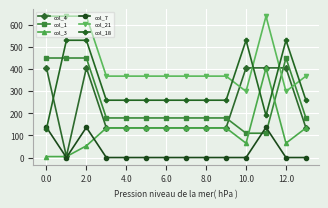

Reading left to right, list all the values displayed in this chart.

col_4: 404.9	4.9	404.9	134.2	134.2	134.2	134.2	134.2	134.2	134.2	404.9	404.9	404.9	134.2
col_1: 449.5	449.5	449.5	178.8	178.8	178.8	178.8	178.8	178.8	178.8	109.8	109.8	449.5	178.8
col_3: 4.4	4.4	52.9	133.7	133.7	133.7	133.7	133.7	133.7	133.7	64.7	404.4	64.7	133.7
col_7: 136.4	0.0	136.4	0.0	0.0	0.0	0.0	0.0	0.0	0.0	0.0	136.4	0.0	0.0
col_21: 638.4	638.4	638.4	367.7	367.7	367.7	367.7	367.7	367.7	367.7	298.7	638.4	298.7	367.7
col_18: 129.6	529.6	529.6	258.9	258.9	258.9	258.9	258.9	258.9	258.9	529.6	190.0	529.6	258.9